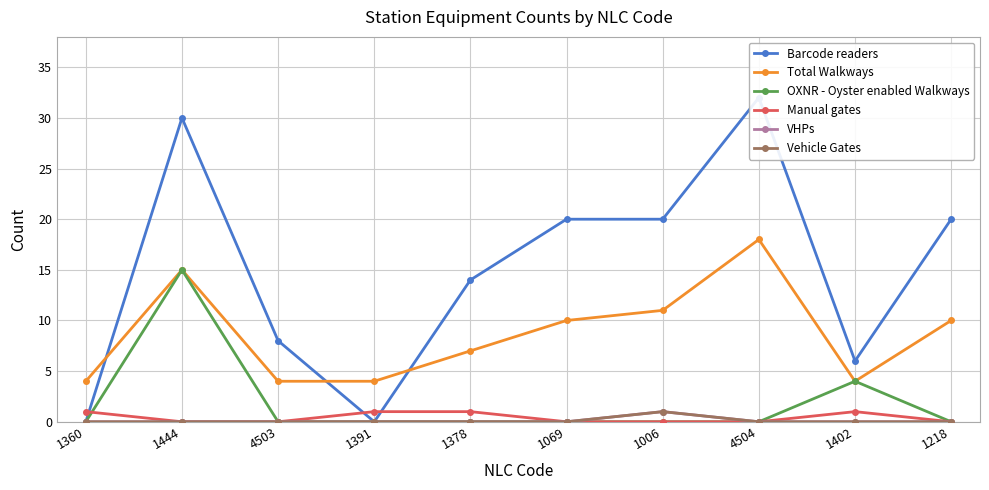

The value of OXNR - Oyster enabled Walkways at 1360 is 0. True or false?

True